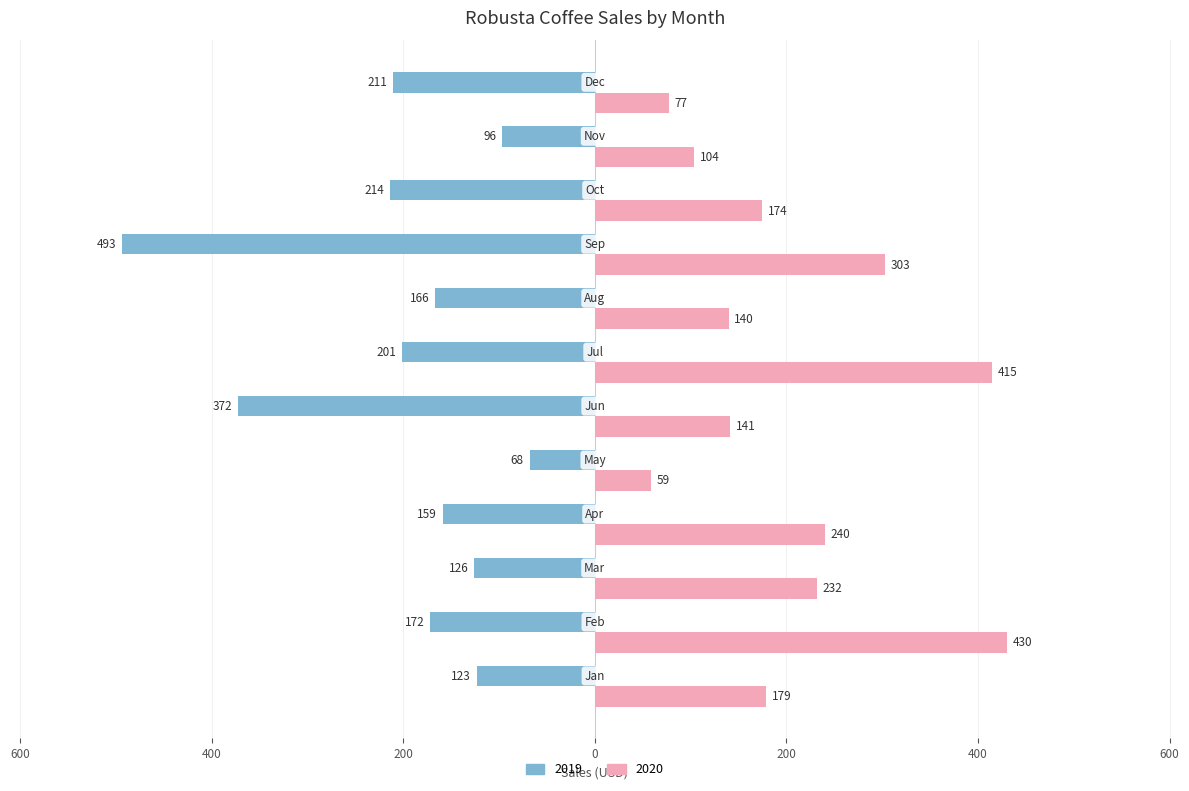

What are all the series names shown in the legend?

2019, 2020